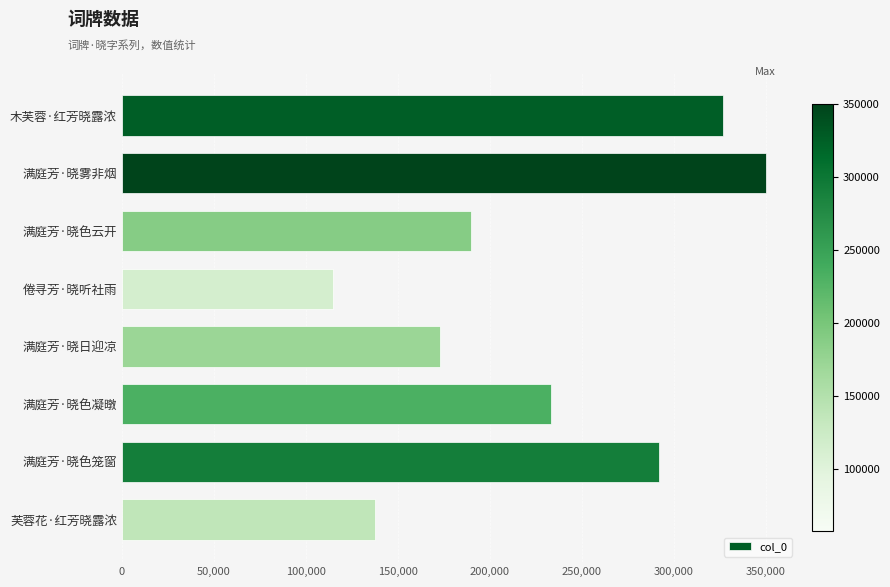

Reading top to bottom, what are all the values shown in this chart?

327060	350036	189599	114793	172716	233352	292129	137515